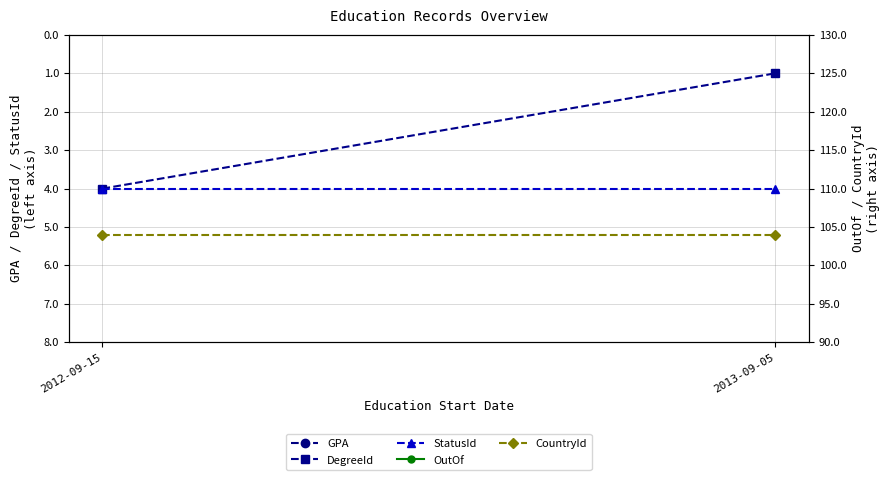

Reading right to left, extract all data points from this chart.

GPA: 13	13
DegreeId: 1	4
StatusId: 4	4
OutOf: 20	20
CountryId: 104	104